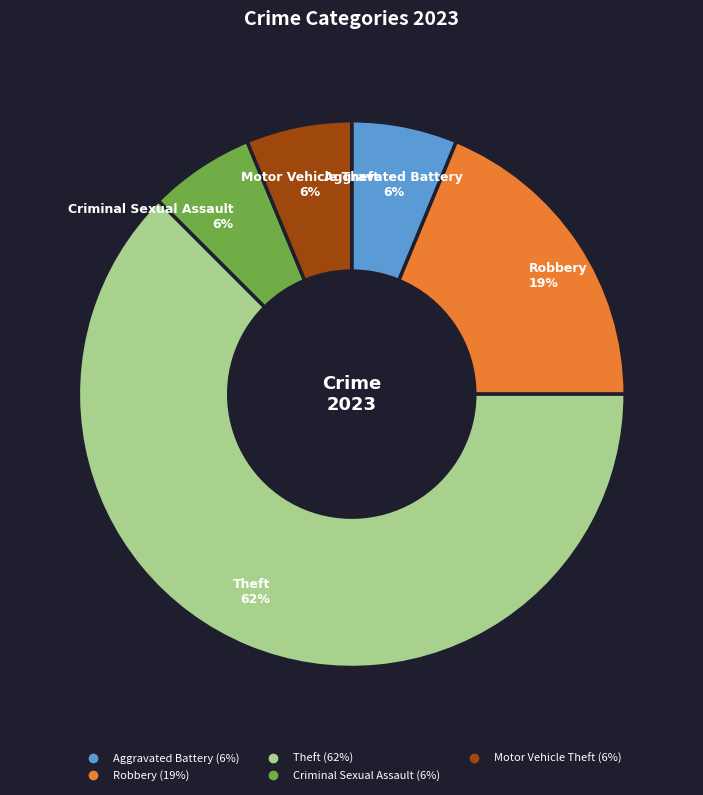

Count the number of slices in the pie.

5